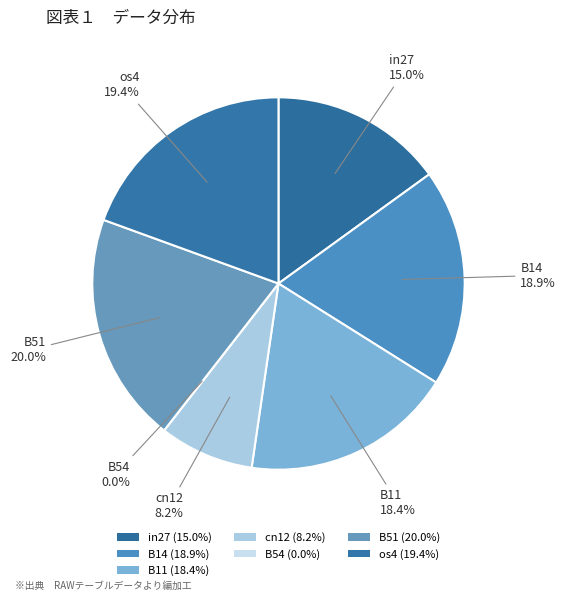

To the nearest percent, what is the difference between the largest and smallest slice percentages?

20%